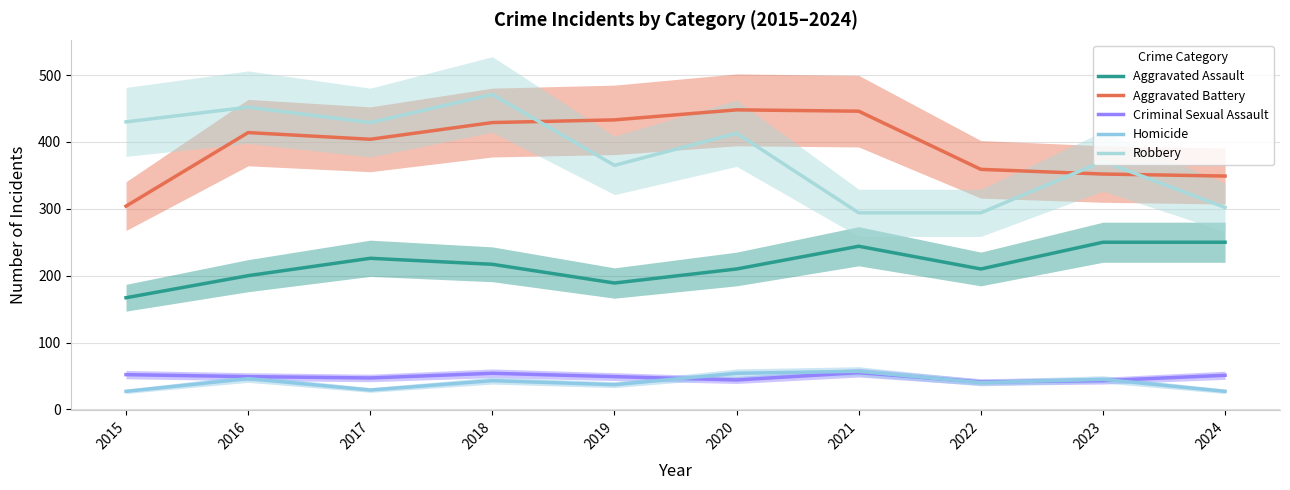

Is it true that Criminal Sexual Assault equals 29 at 2016?

False